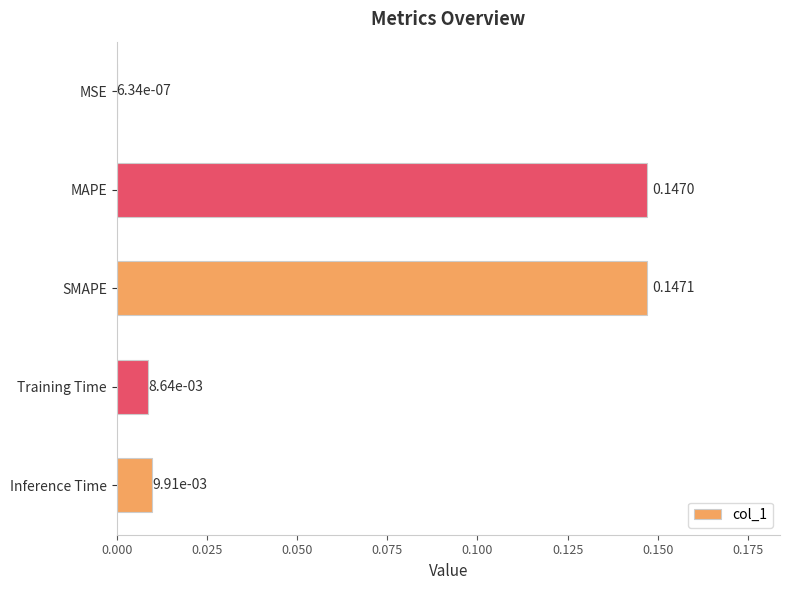

What is the sum of all values?

0.3